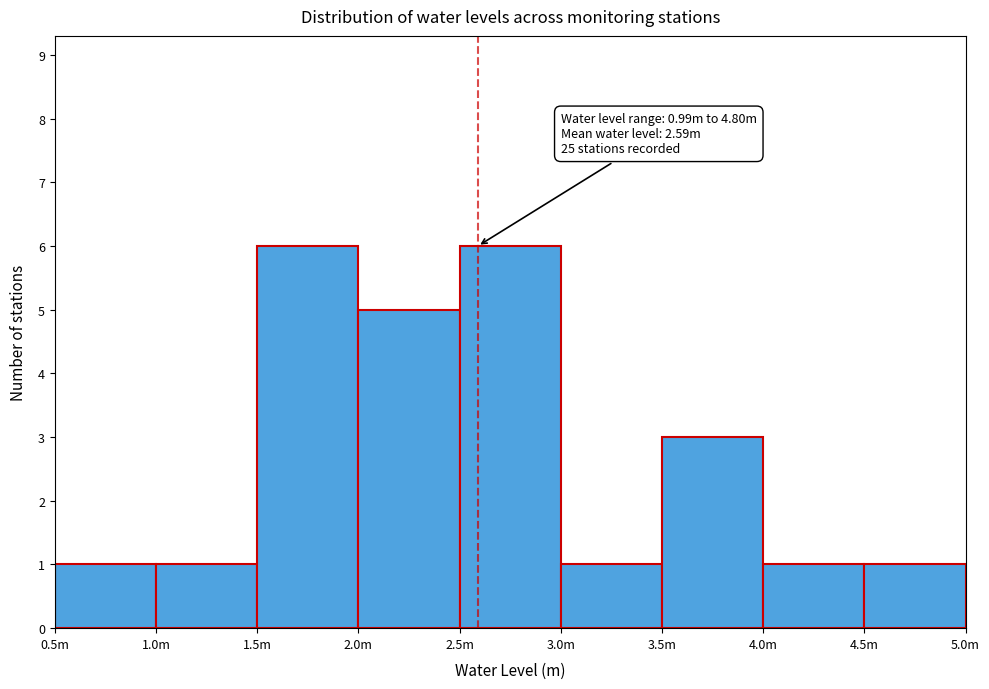

Reading left to right, list all the values displayed in this chart.

1	1	6	5	6	1	3	1	1